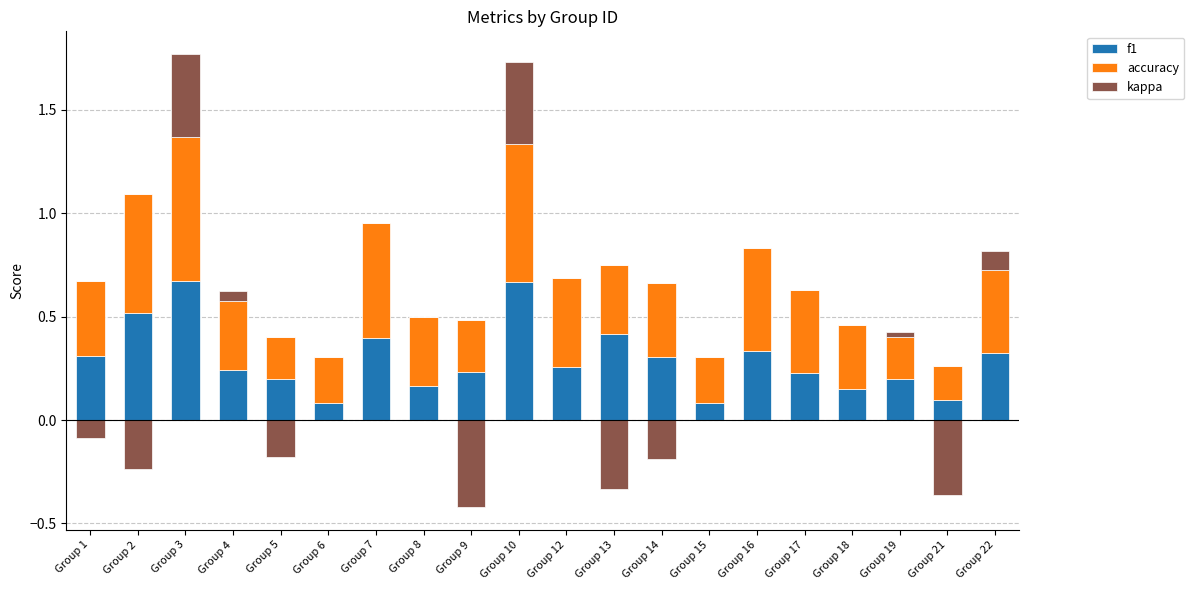

Where is kappa nearest to the value 0?

Group 1